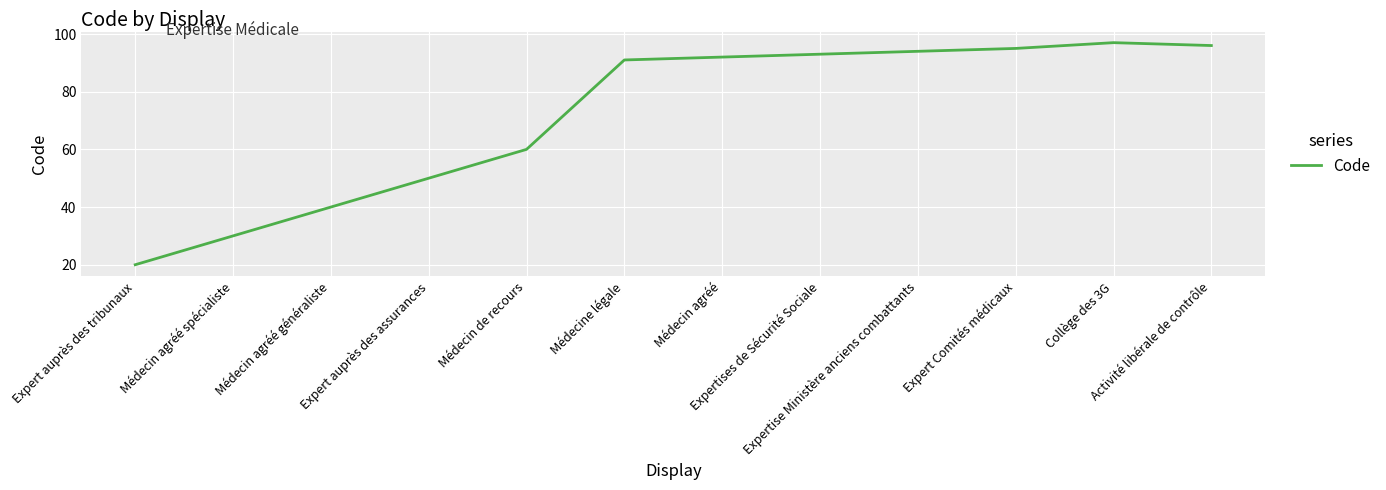

Between Collège des 3G and Médecin agréé spécialiste, which is larger?

Collège des 3G